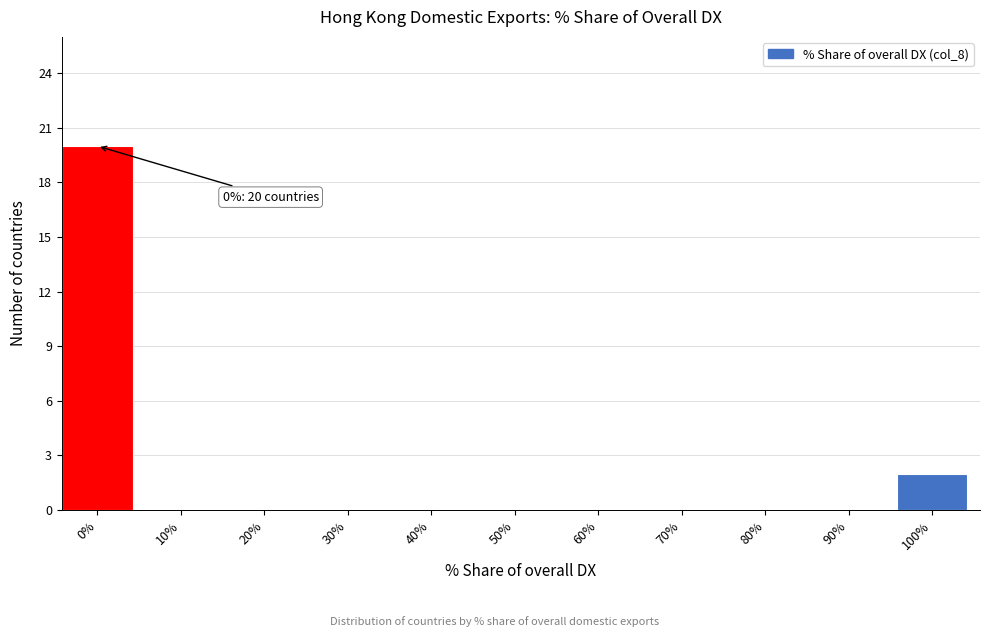

Reading right to left, list all the values displayed in this chart.

100%=2	90%=0	80%=0	70%=0	60%=0	50%=0	40%=0	30%=0	20%=0	10%=0	0%=20